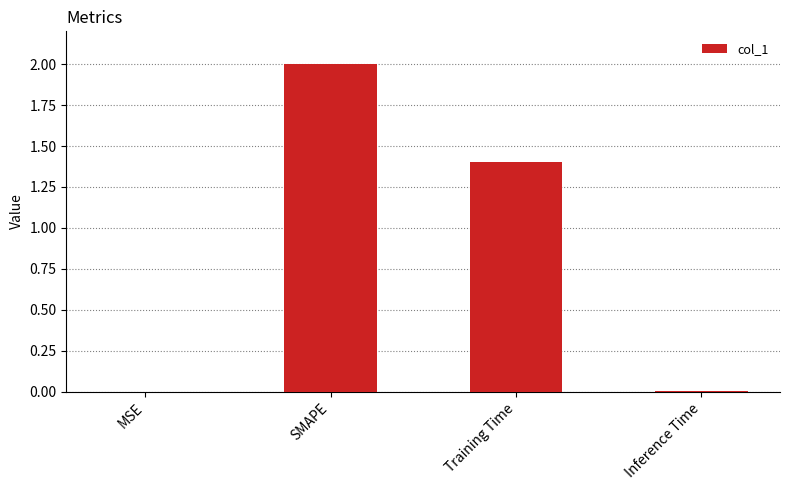

At which label is the value closest to 1?

Training Time